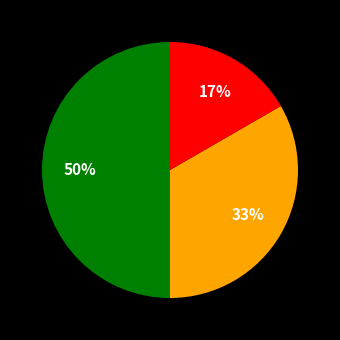

To the nearest percent, what is the average slice percentage?

33%